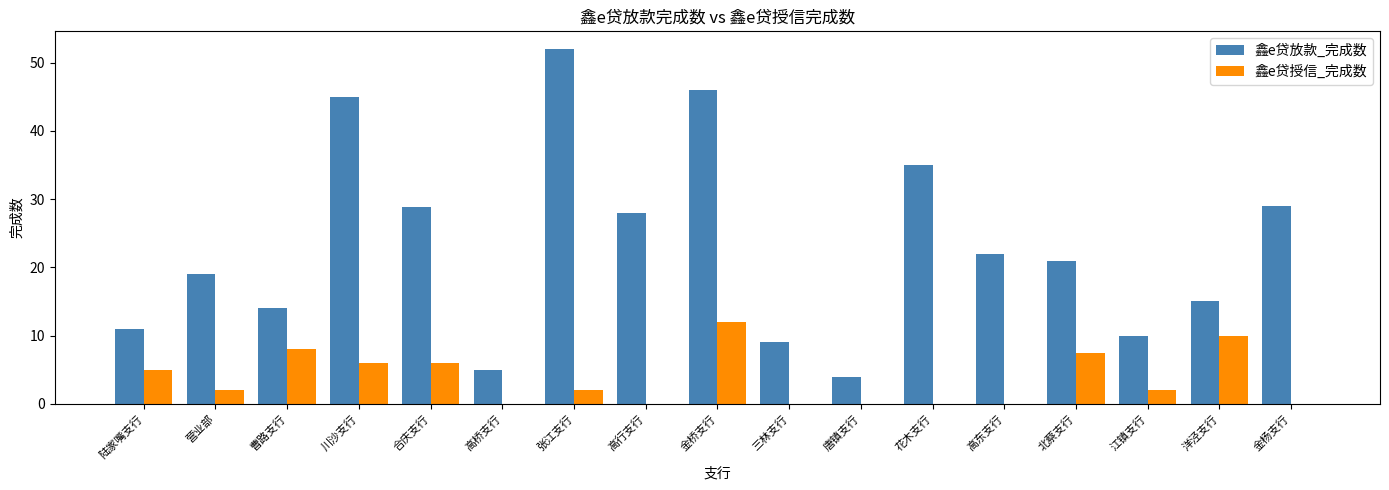

What is the approximate value of 鑫e贷放款_完成数 at 洋泾支行?

15.0